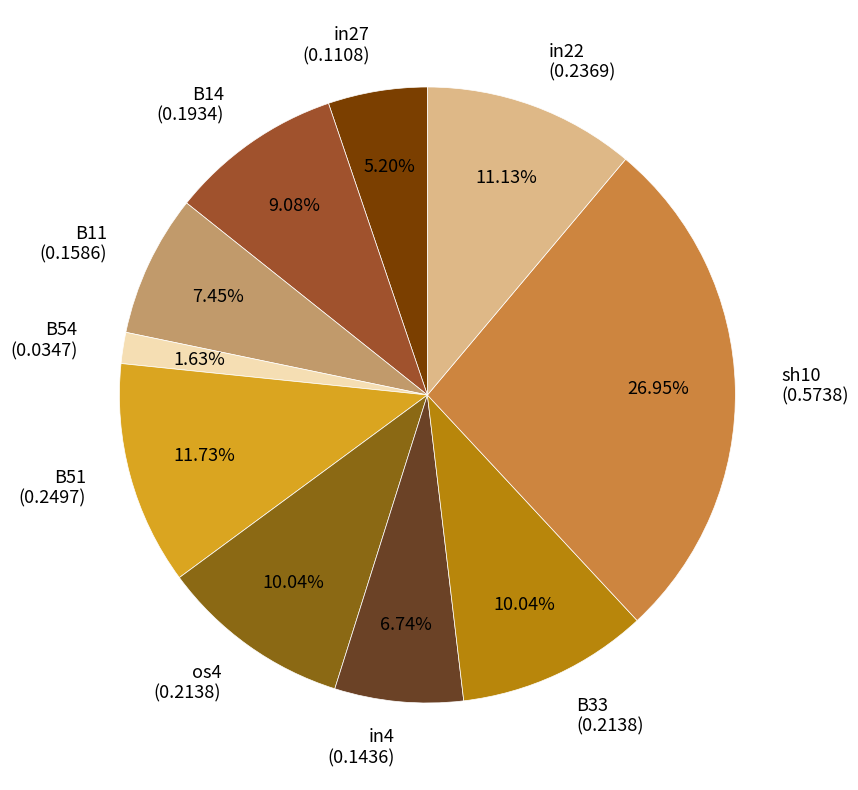

Does B33 (0.2138) represent more than half of the total?

No